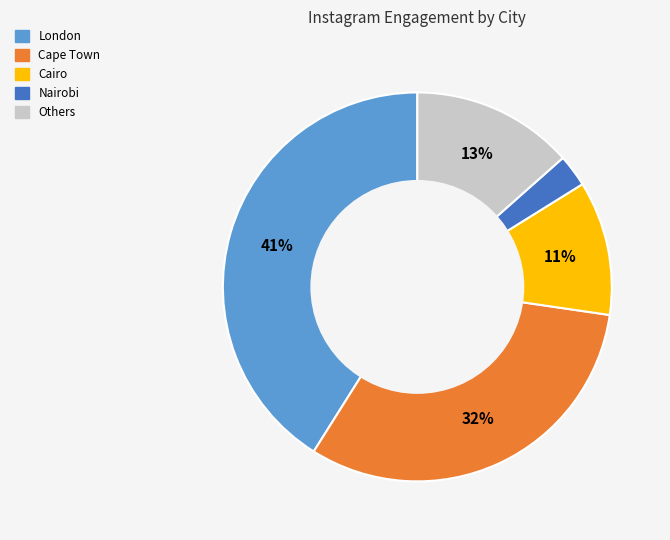

Is there a majority slice in this chart?

No